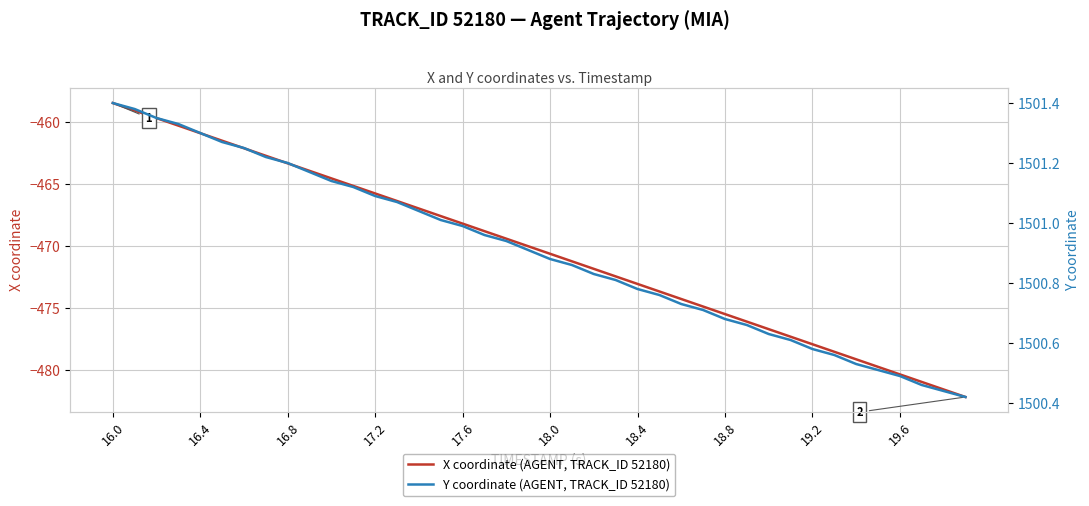

At which label does X coordinate (AGENT, TRACK_ID 52180) reach its peak?

16.0